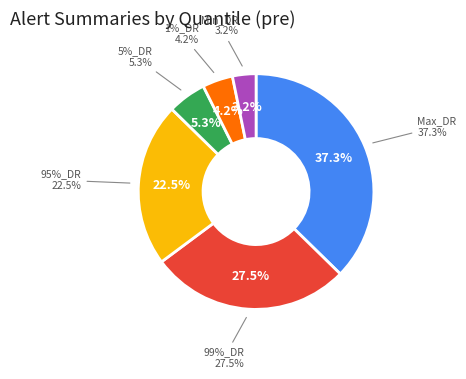

To the nearest percent, what portion does Max_DR represent?

37%